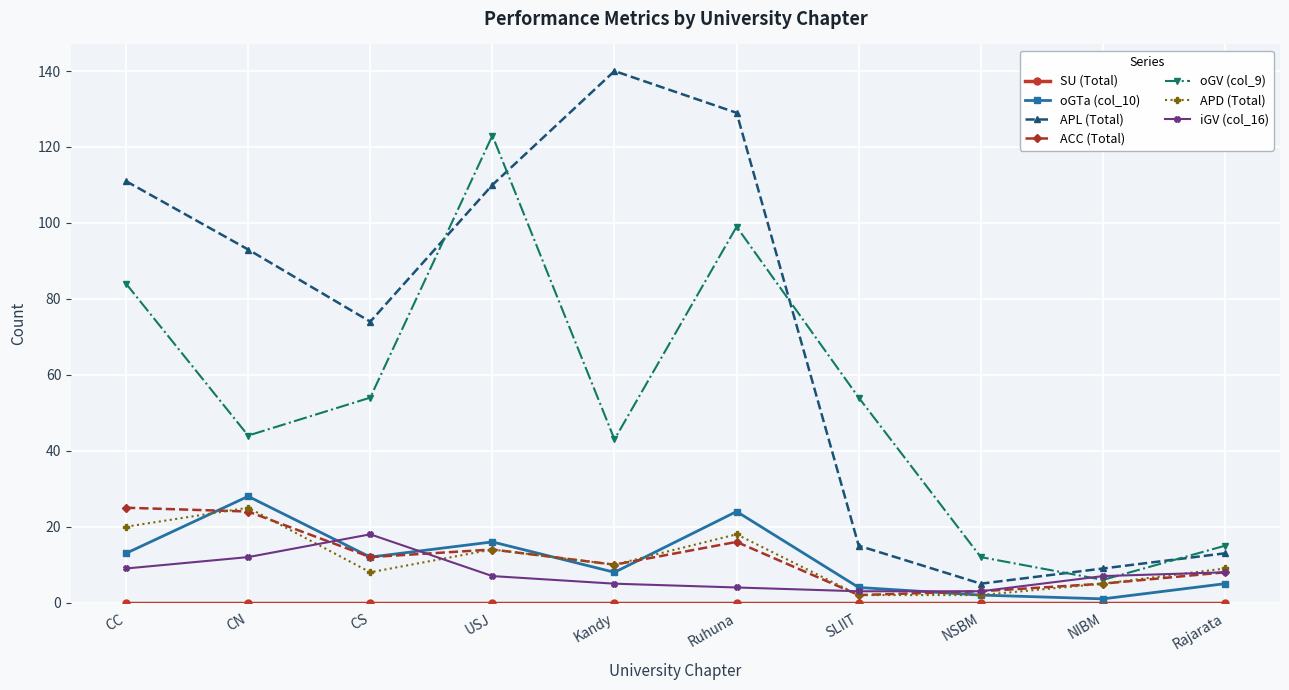

At which label does APL (Total) reach its peak?

Kandy